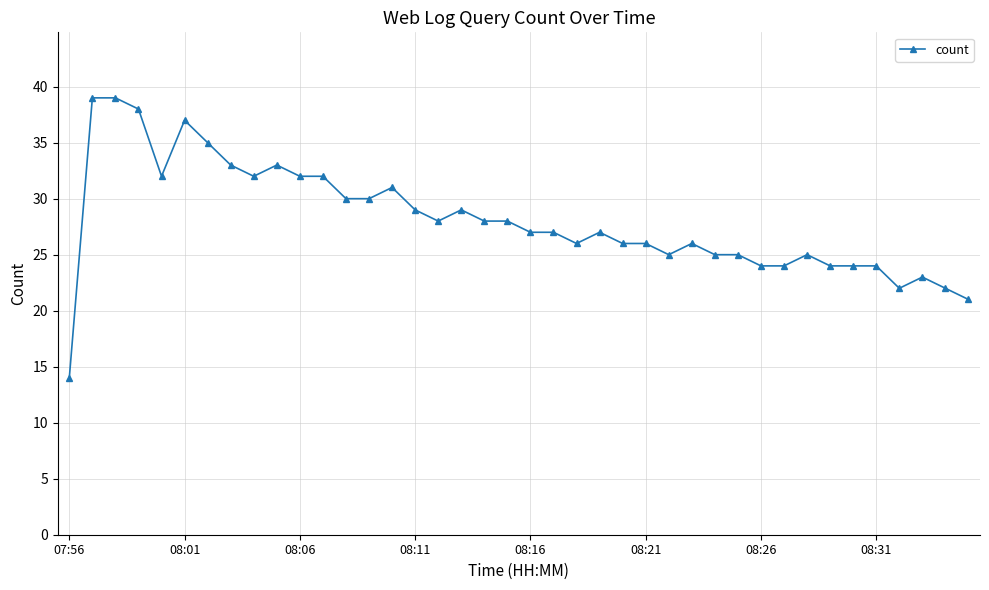

Reading right to left, what are all the values shown in this chart?

21	22	23	22	24	24	24	25	24	24	25	25	26	25	26	26	27	26	27	27	28	28	29	28	29	31	30	30	32	32	33	32	33	35	37	32	38	39	39	14